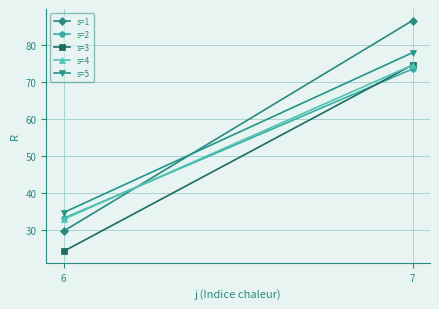

At which label does s=1 reach its minimum?

6